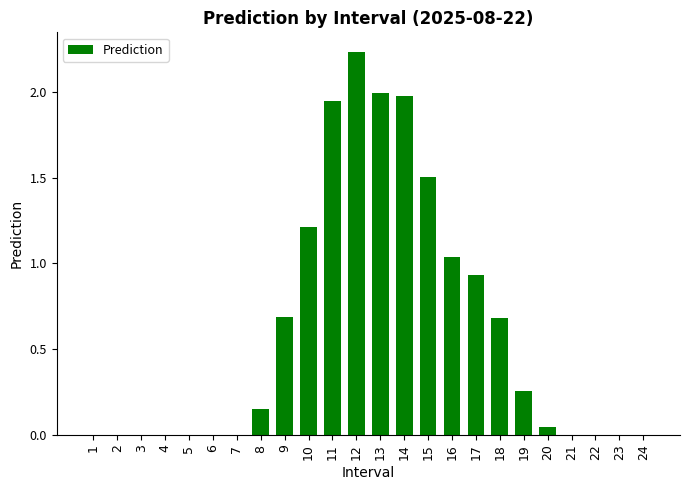

Which label corresponds to the largest value in the chart?

12